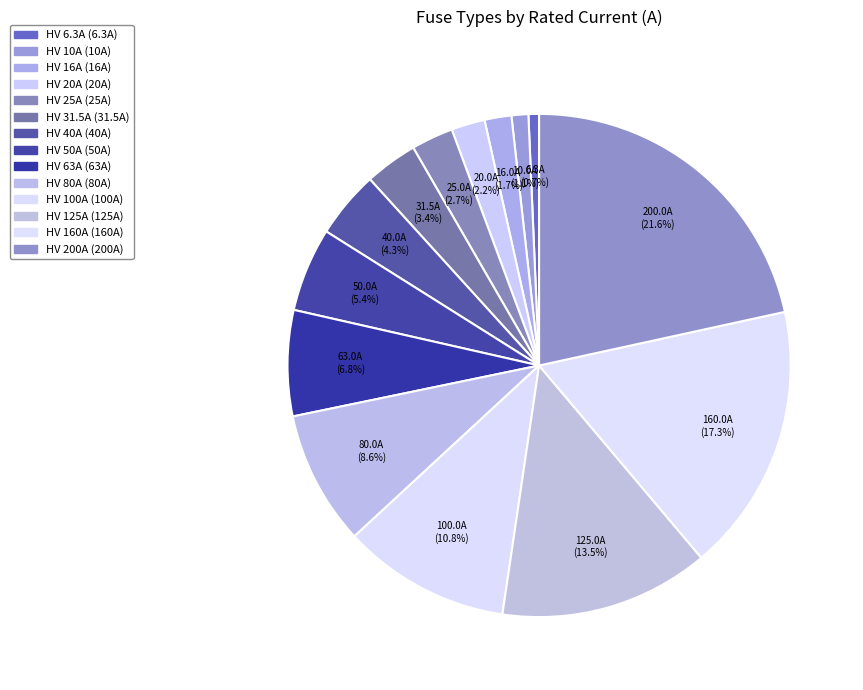

Count the number of slices in the pie.

14